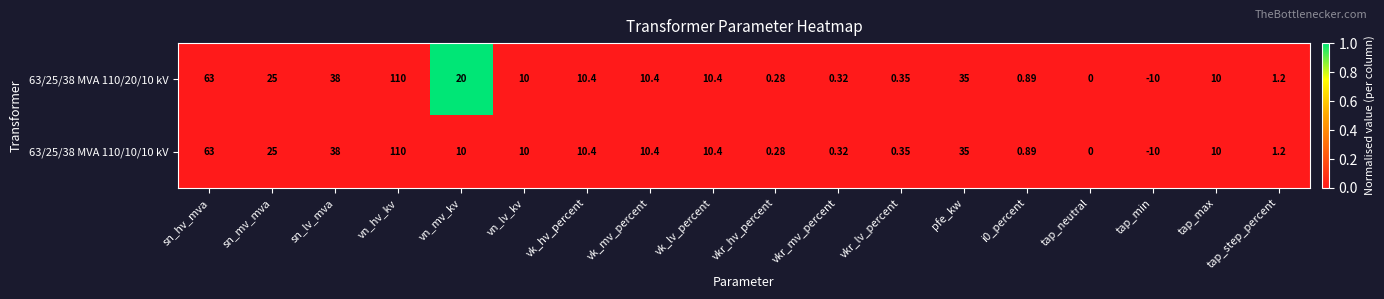

Which label corresponds to the smallest value in the chart?

tap_min